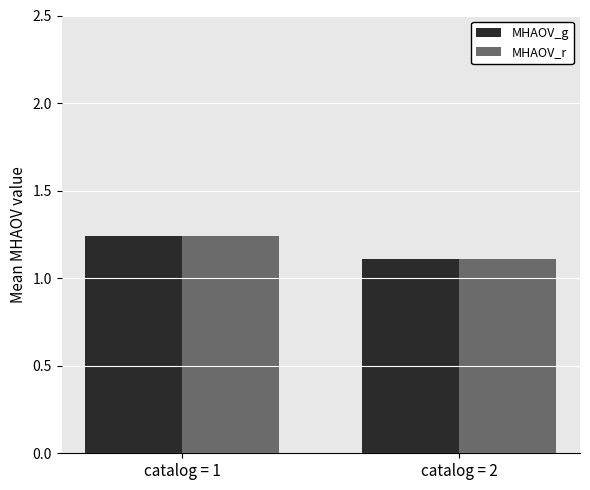

How many groups of bars are there?

2